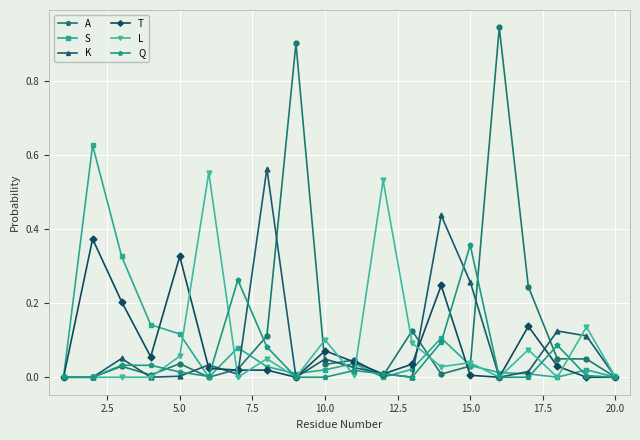

Which series has the largest total across all categories?

A